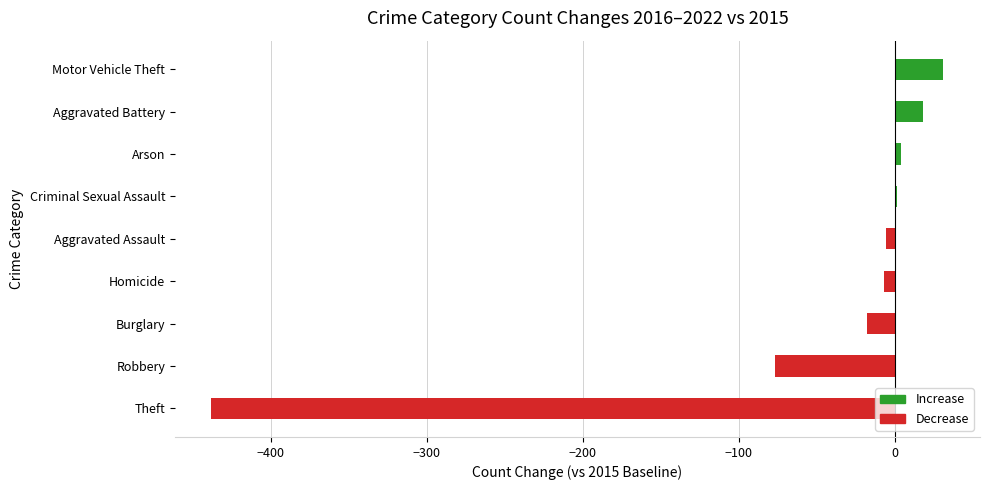

Are the bars horizontal?

Yes